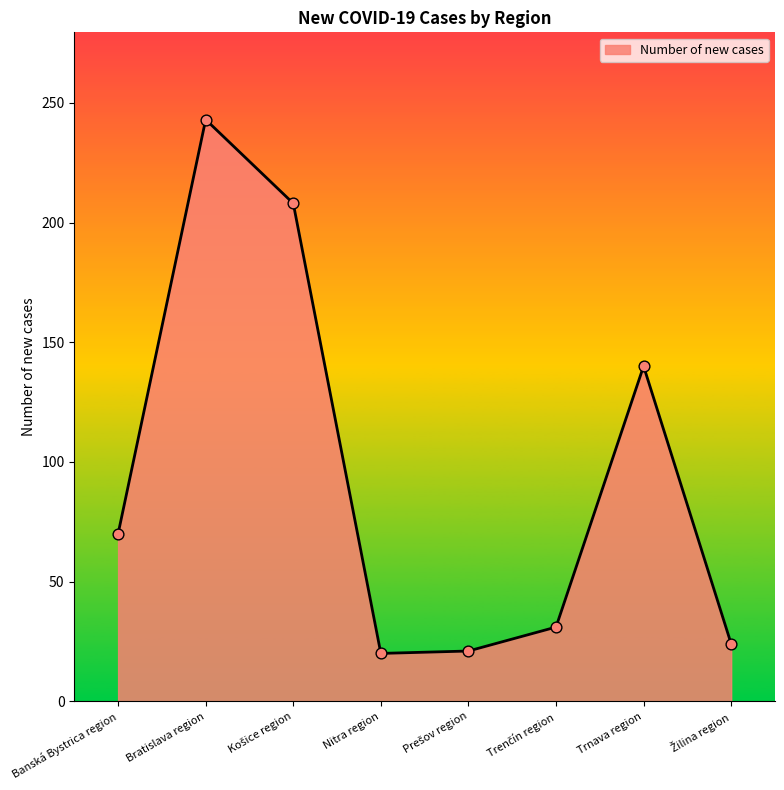

Between Bratislava region and Nitra region, which is larger?

Bratislava region